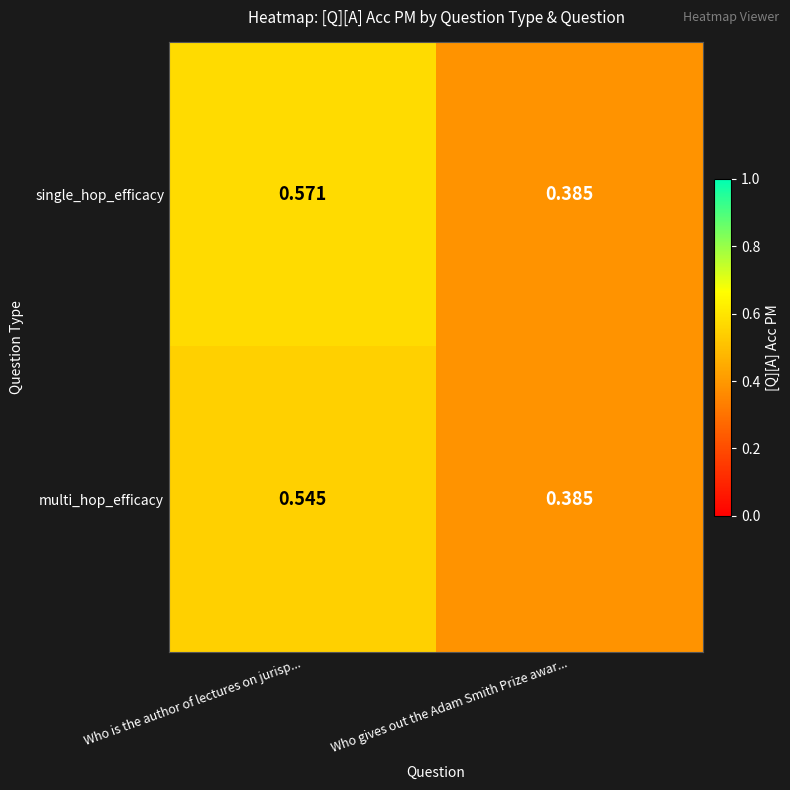

Which series changed the most between Who is the author of lectures on jurisp... and Who gives out the Adam Smith Prize awar...?

single_hop_efficacy